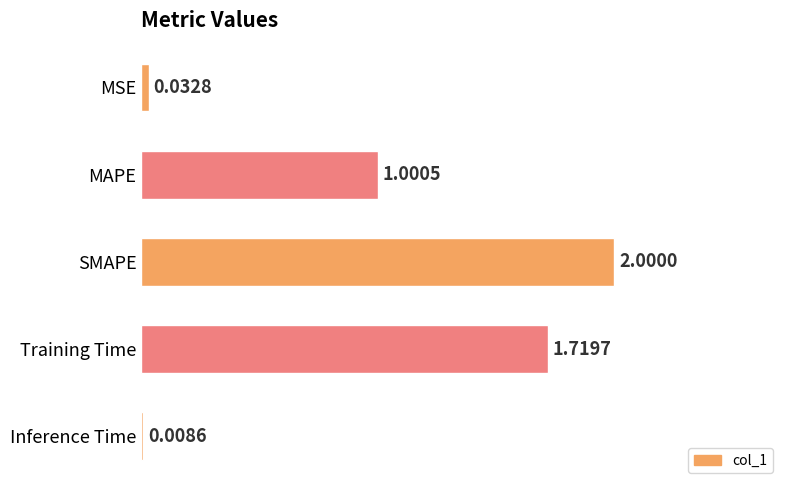

List the labels in order of value, smallest first.

Inference Time, MSE, MAPE, Training Time, SMAPE